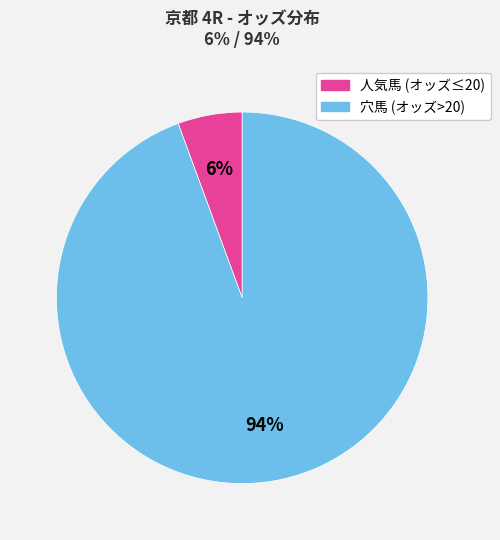

To the nearest percent, what is the average slice percentage?

50%